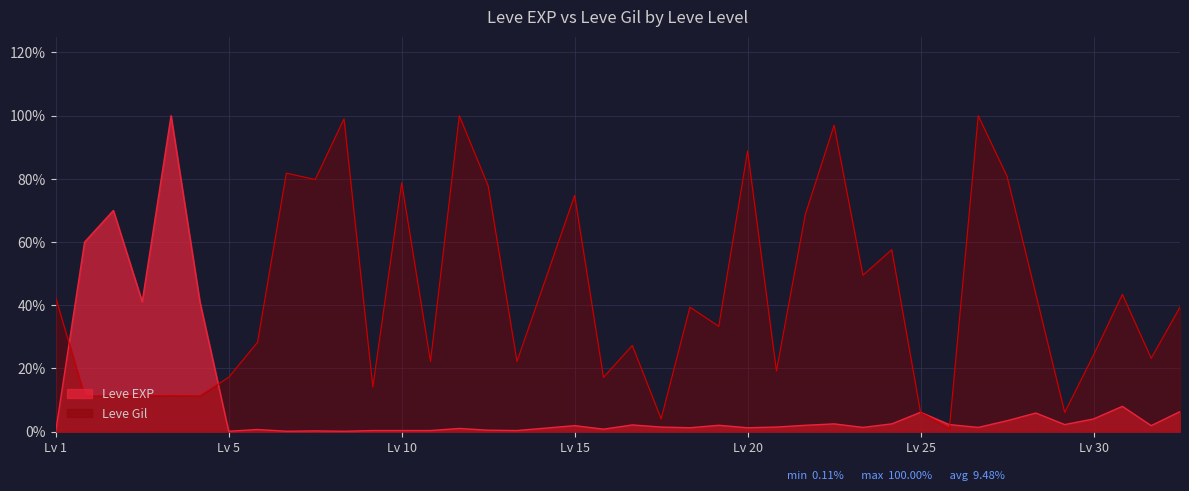

List the series in order of their overall mean, lowest first.

Leve EXP, Leve Gil